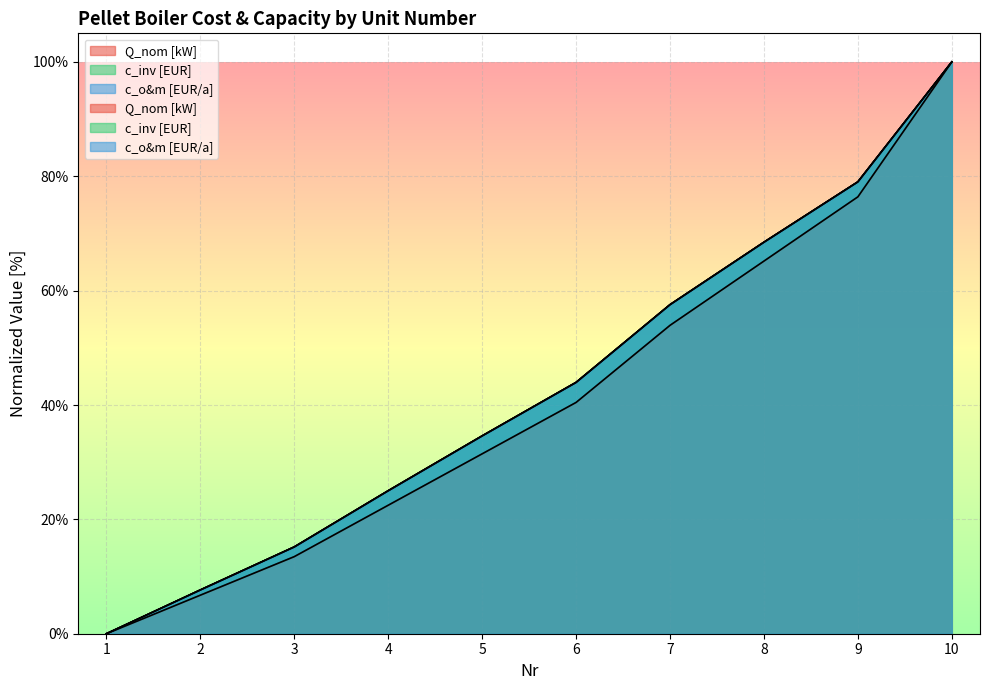

What is the approximate value of Q_nom [kW] at 4?

22.5